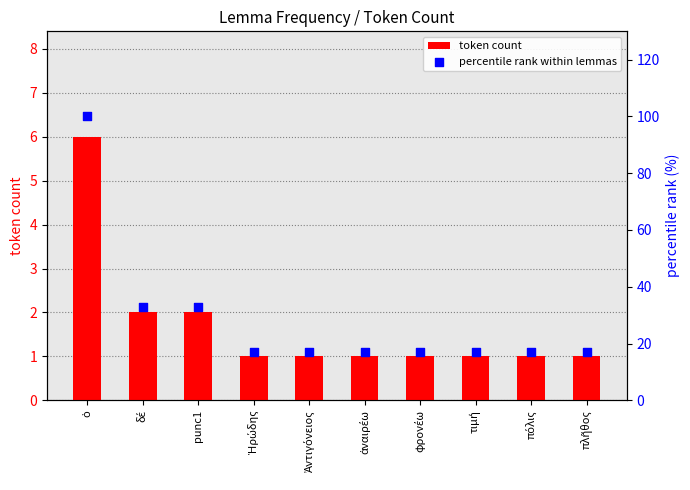

Which series reaches the minimum Y coordinate?

token count